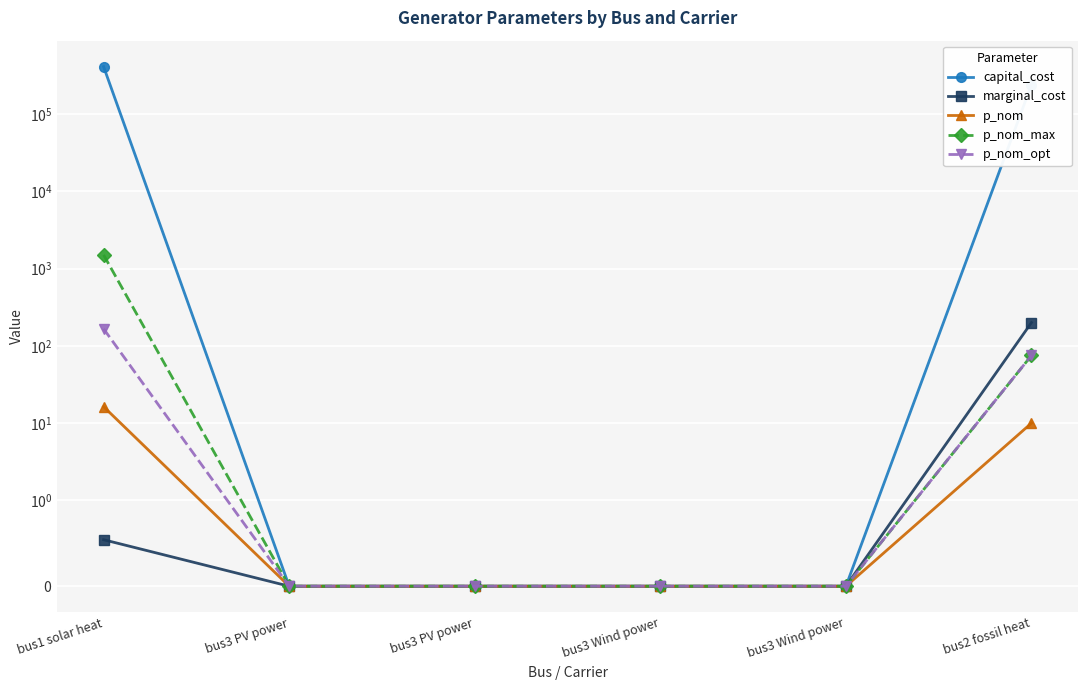

List the labels in order of capital_cost value, smallest first.

bus3 PV power, bus3 PV power, bus3 Wind power, bus3 Wind power, bus2 fossil heat, bus1 solar heat